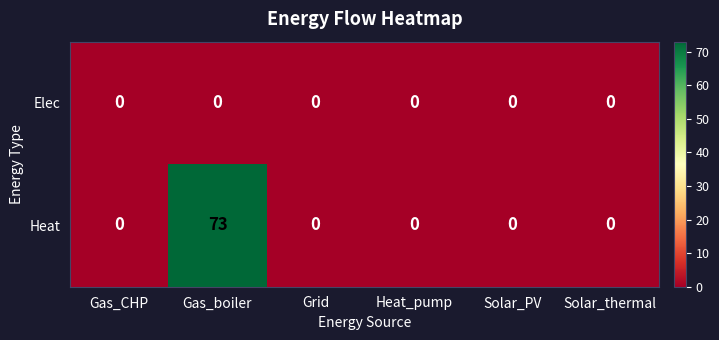

Between Gas_boiler and Grid, which series saw the biggest shift?

Heat